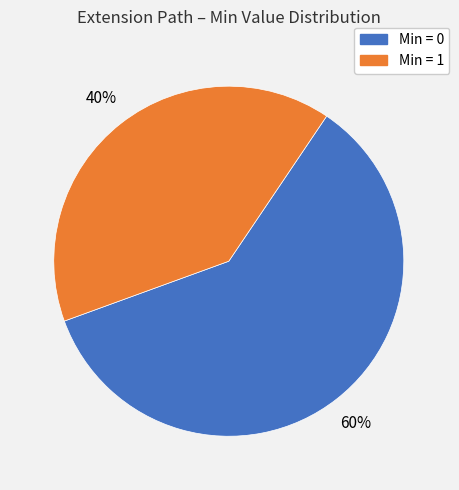

To the nearest percent, what is the difference between the largest and smallest slice percentages?

20%